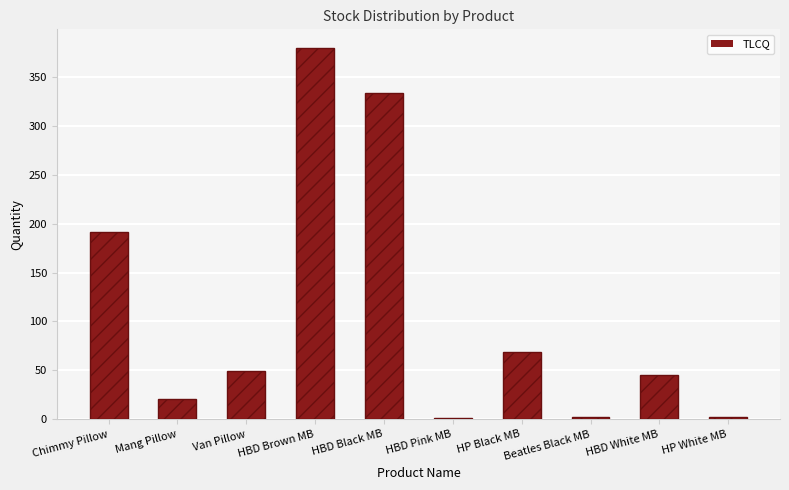

What is the maximum value shown in the chart?

380